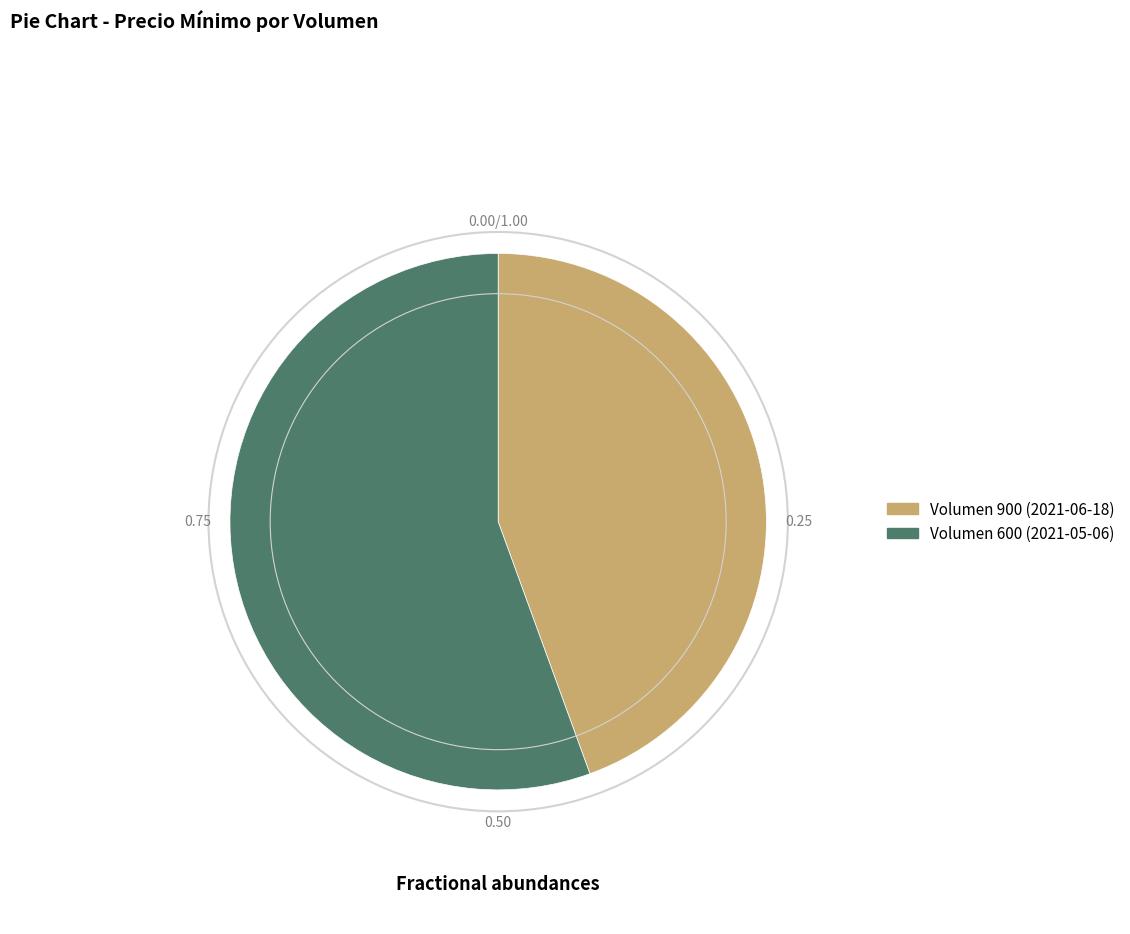

Count the number of slices in the pie.

2